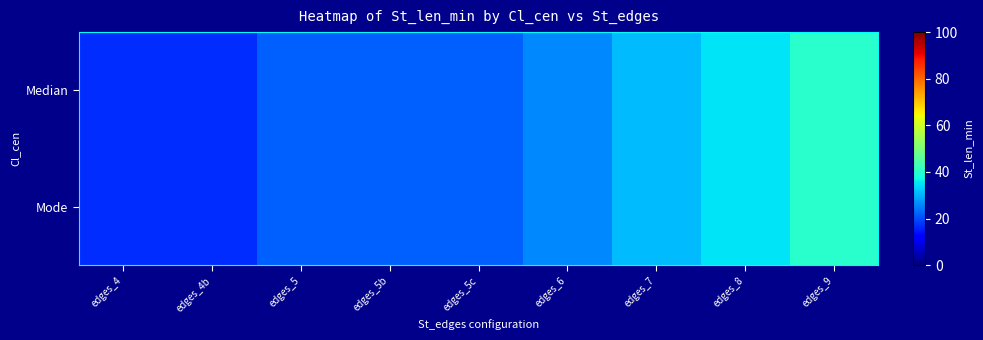

How many categories are shown in the chart?

9